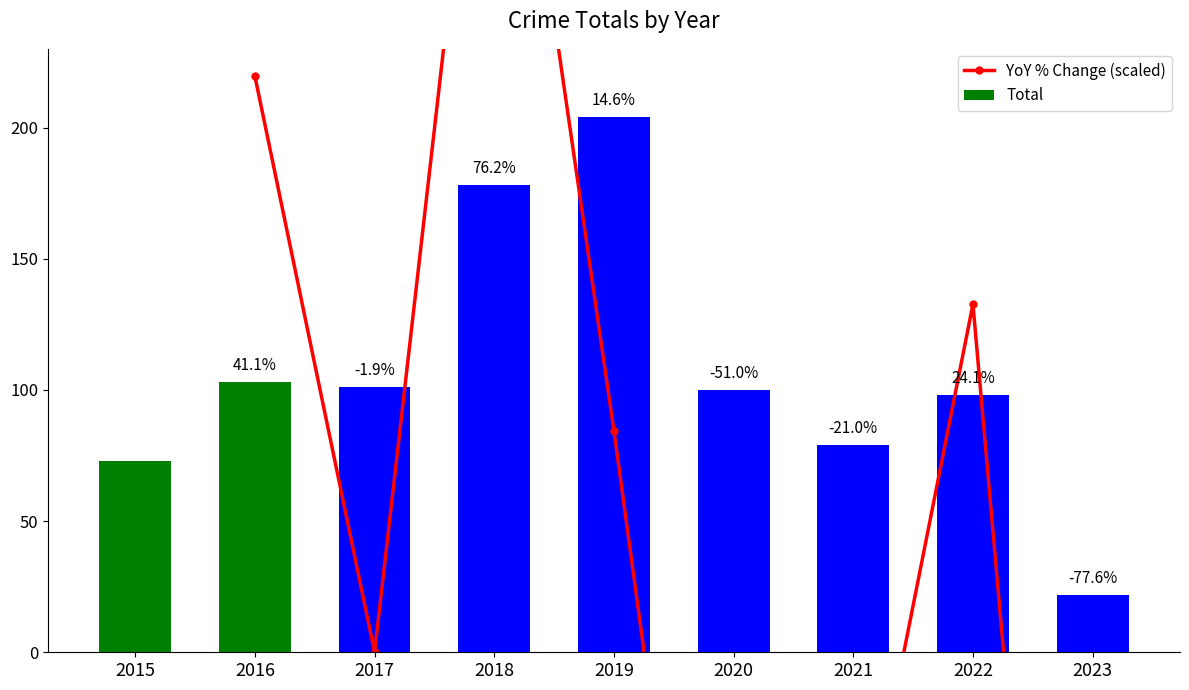

True or false: the data shows 181 at 2017.

False